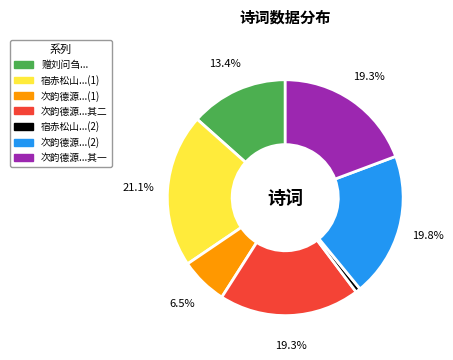

Does any single category account for the majority?

No